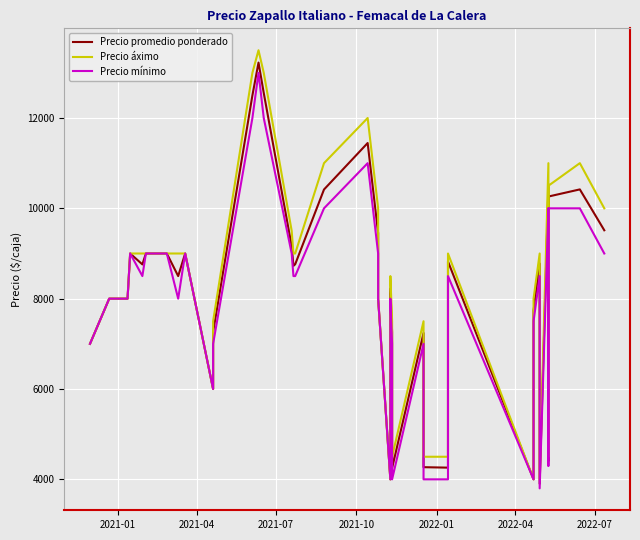

True or false: Precio promedio ponderado has more than 1 points higher than both neighbors.

True